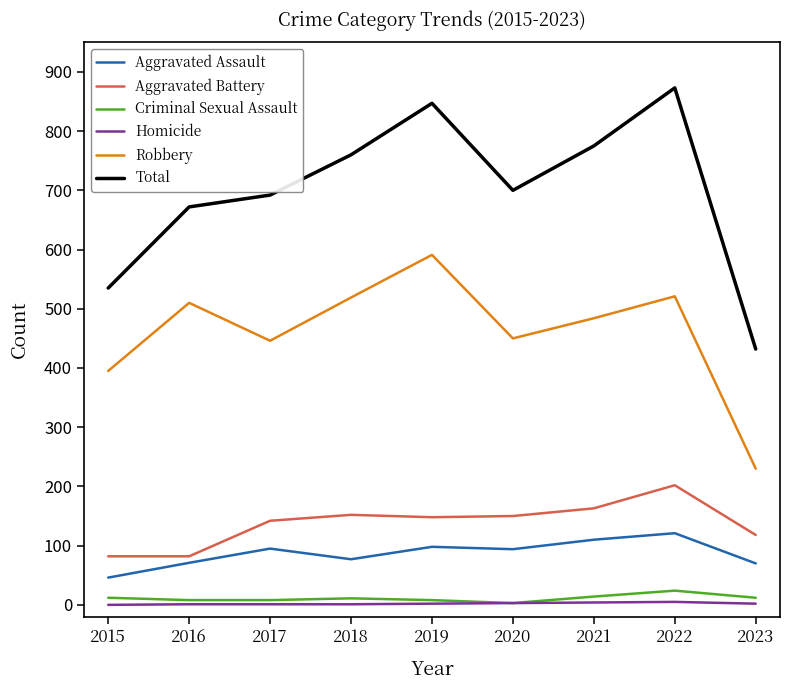

What is the sum of the Aggravated Assault values at 2017 and 2018?

172